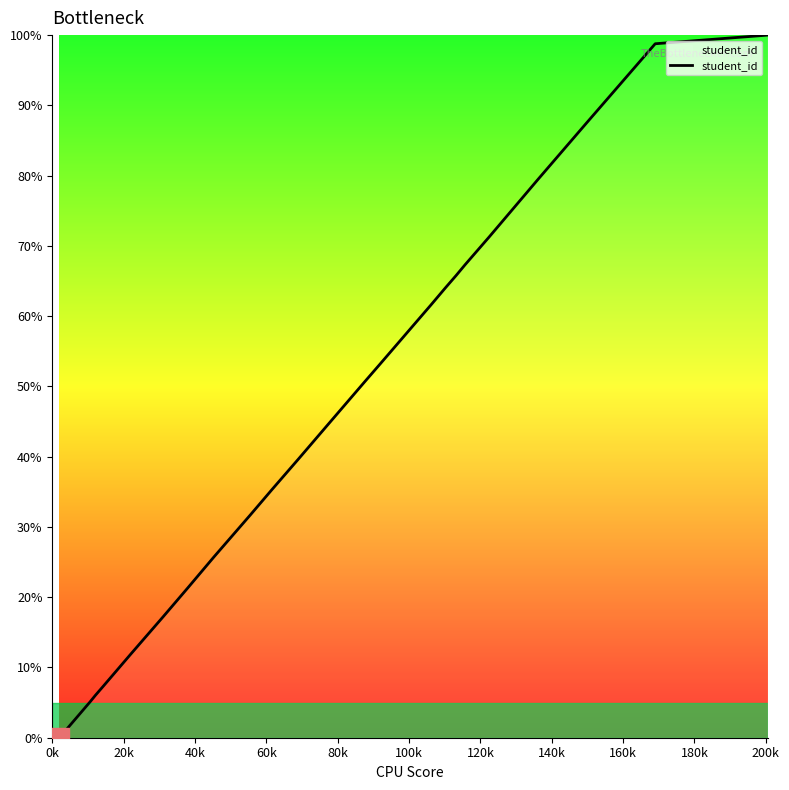

What is the greatest value displayed?

100.0